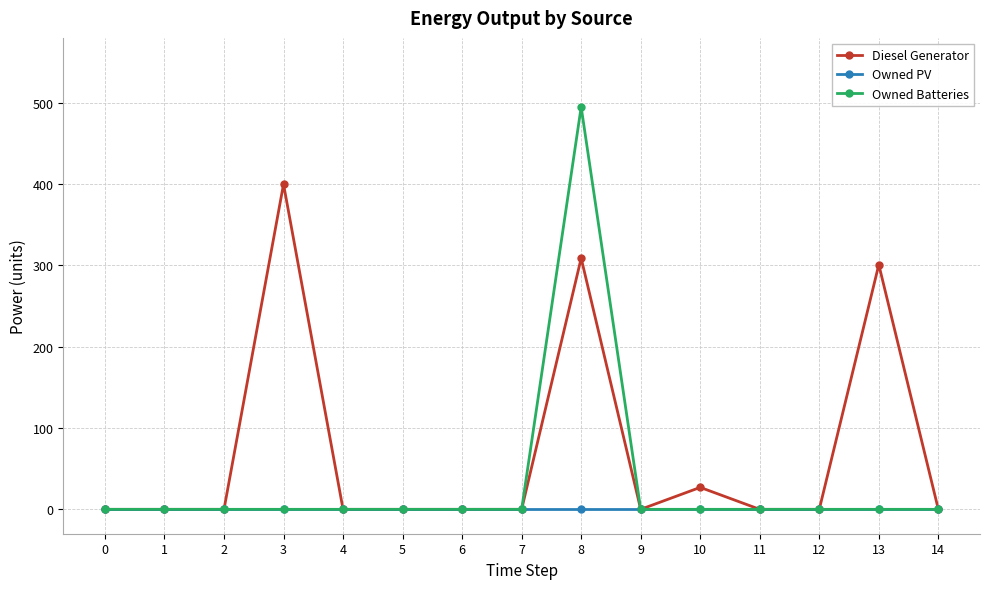

What is the highest value of the Owned Batteries series?

495